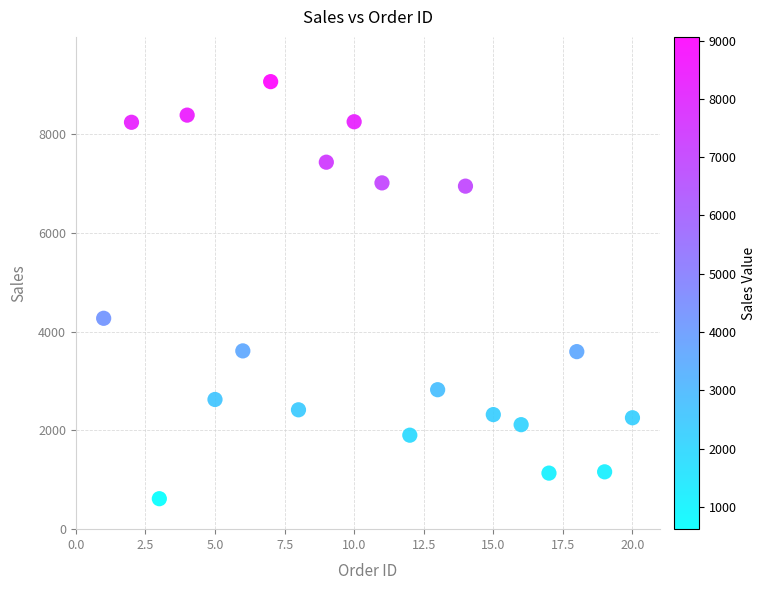

What Y value in the scatter plot is closest to 4839?

4270